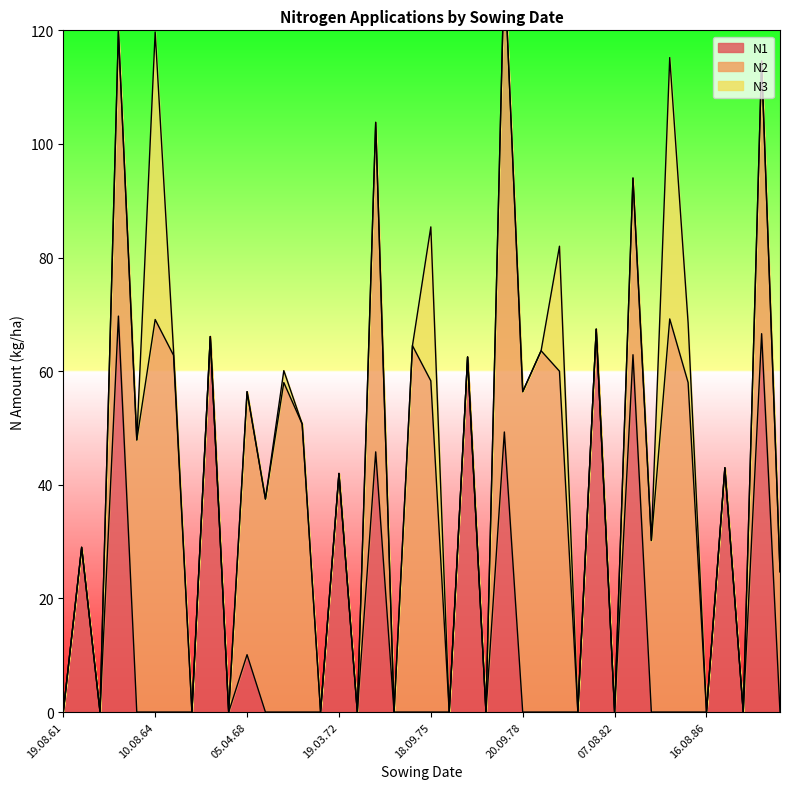

Is the value of N3 at 20.09.68 greater than the value of N1 at 18.09.65?

No